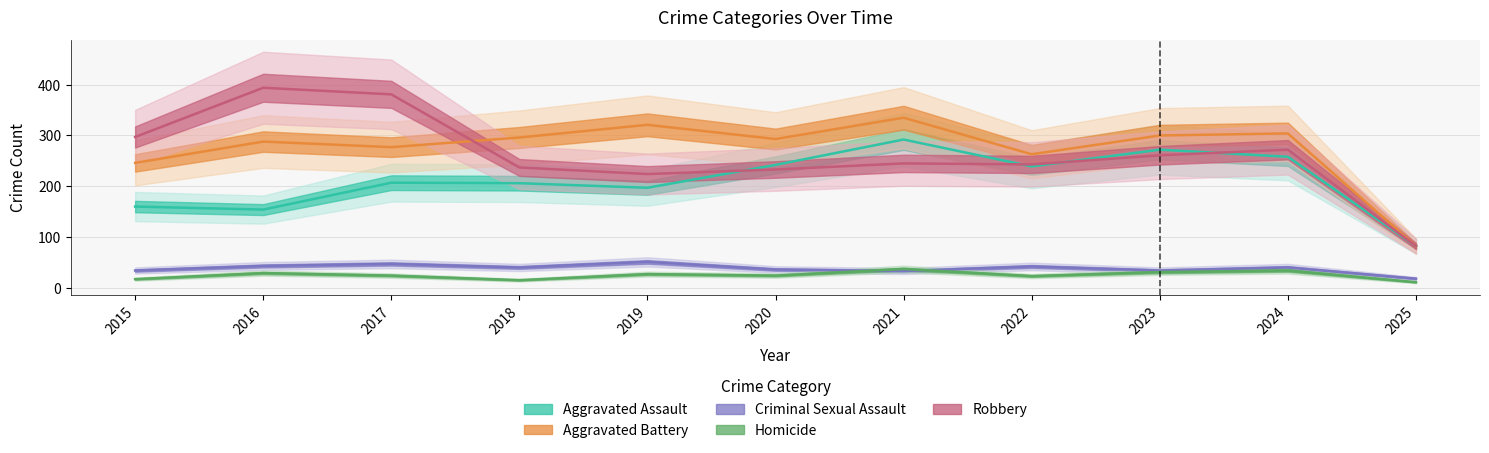

What is the difference between the highest and lowest values at 2020?

269